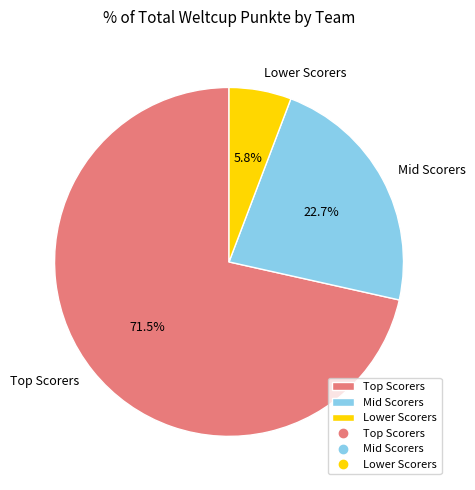

Between Lower Scorers and Mid Scorers, which is larger?

Mid Scorers